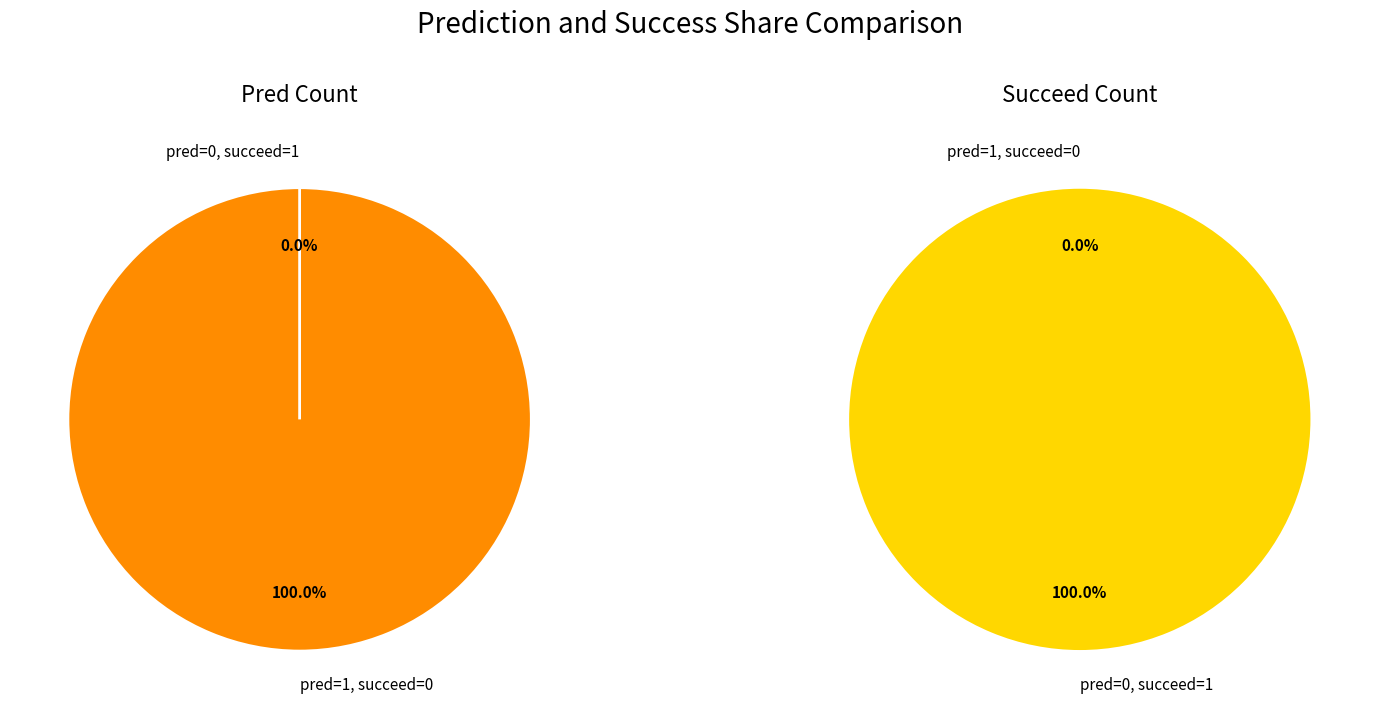

True or false: label=0, pred=0, succeed=1 accounts for 0% of the total.

True